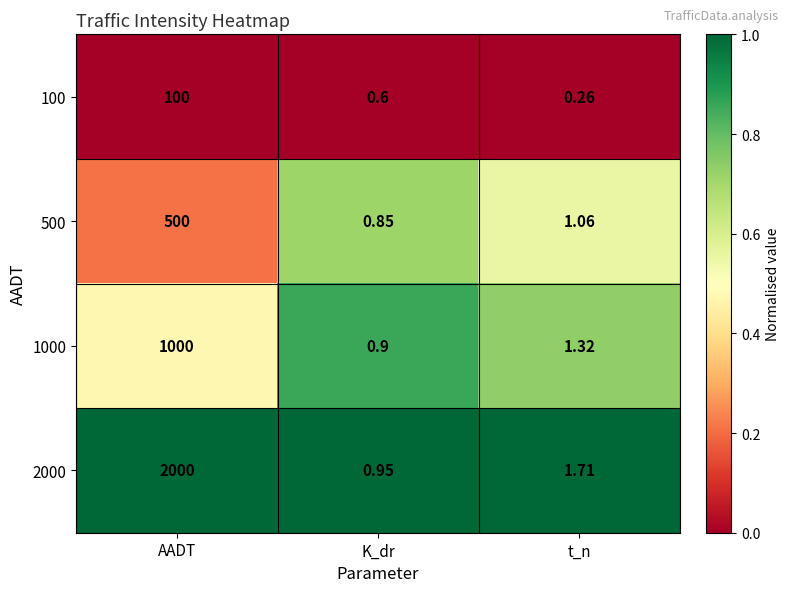

At which category is the sum across all series the highest?

AADT